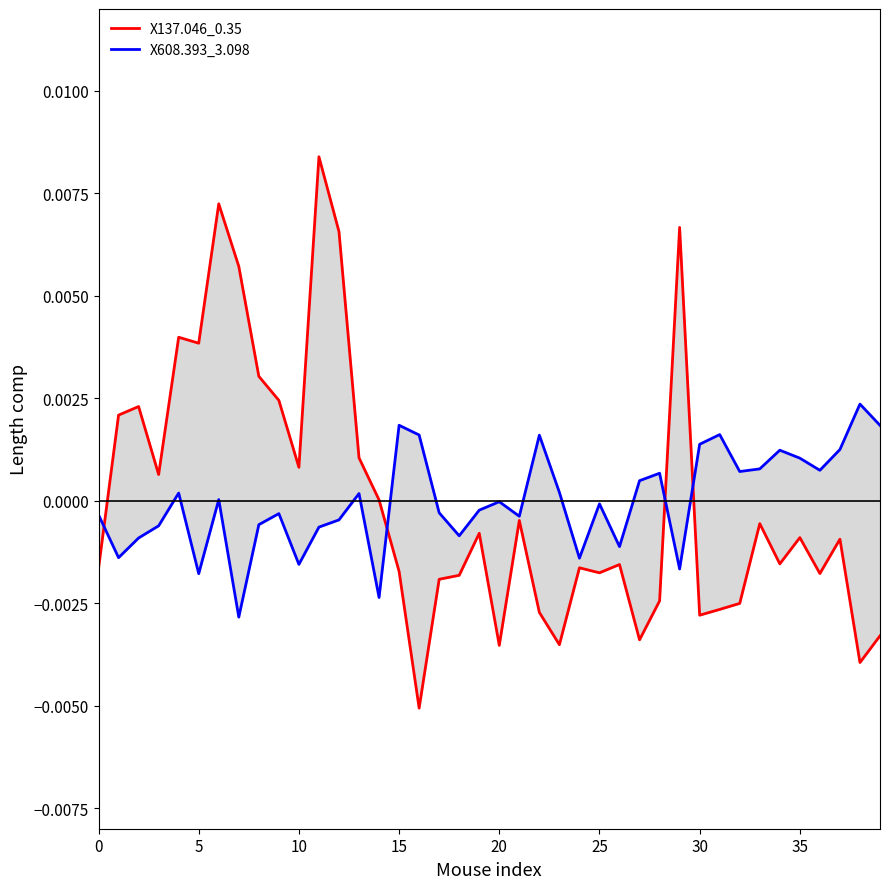

What is the label of the 15th point from the right?

25